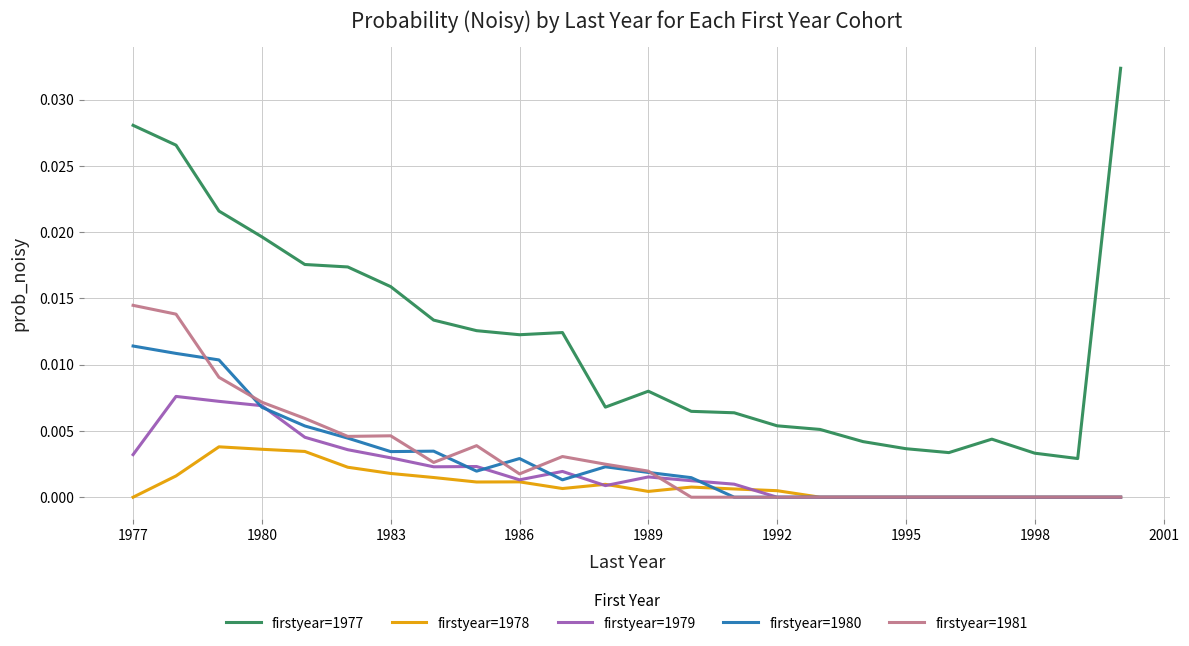

True or false: firstyear=1978 has more than 1 interior local peaks.

True